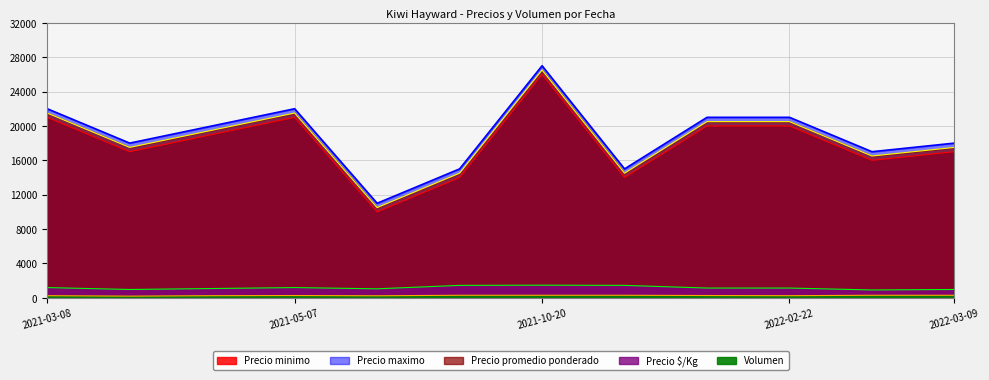

What is the difference between the maximum and minimum values in the Precio promedio ponderado series?

16000